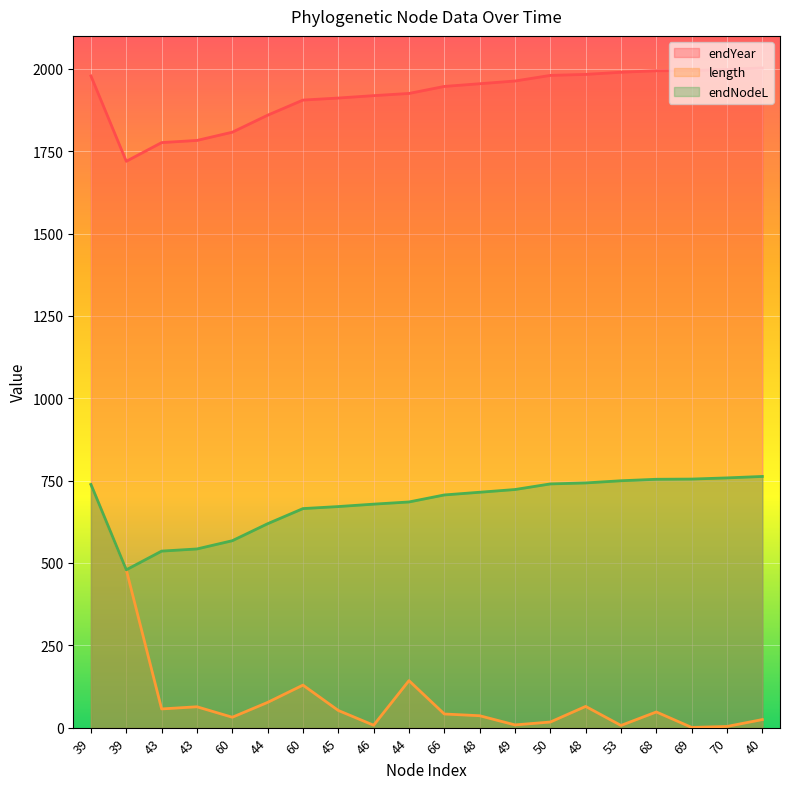

What is the difference between the endNodeL values at 48 and 44?

29.5